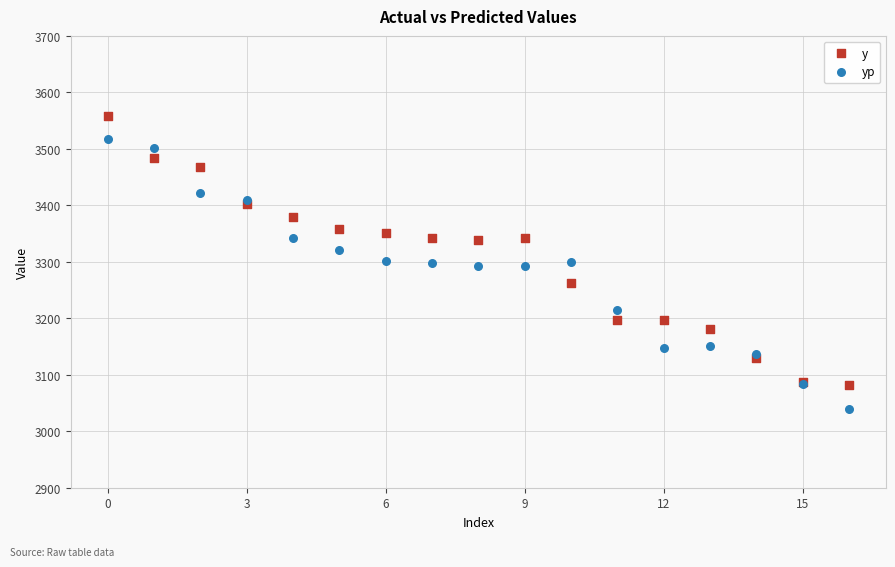

Which series contains the highest Y value?

y